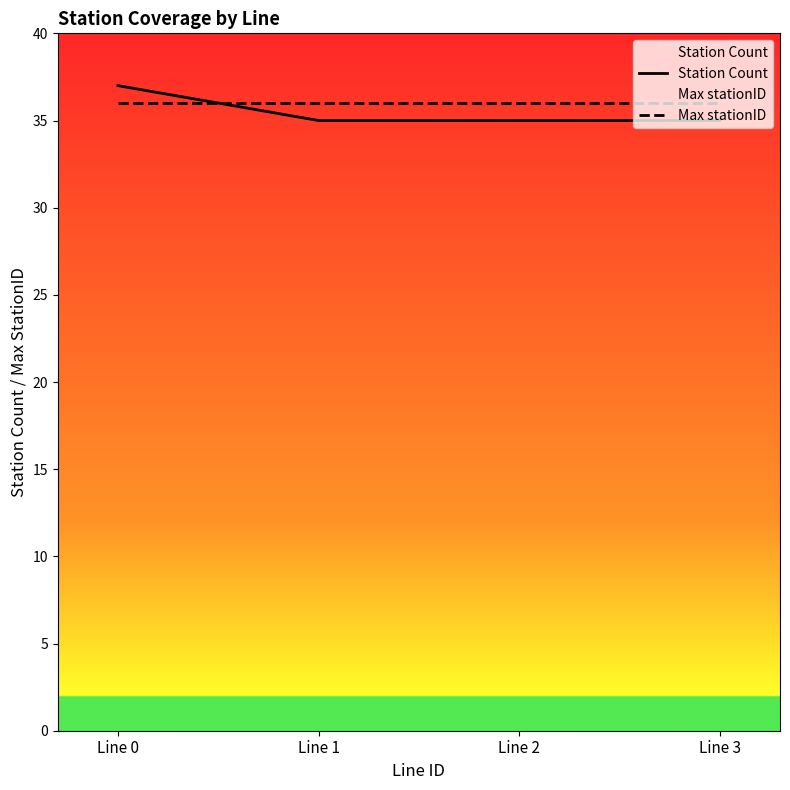

Between Line 0 and Line 2, which is larger?

Line 0